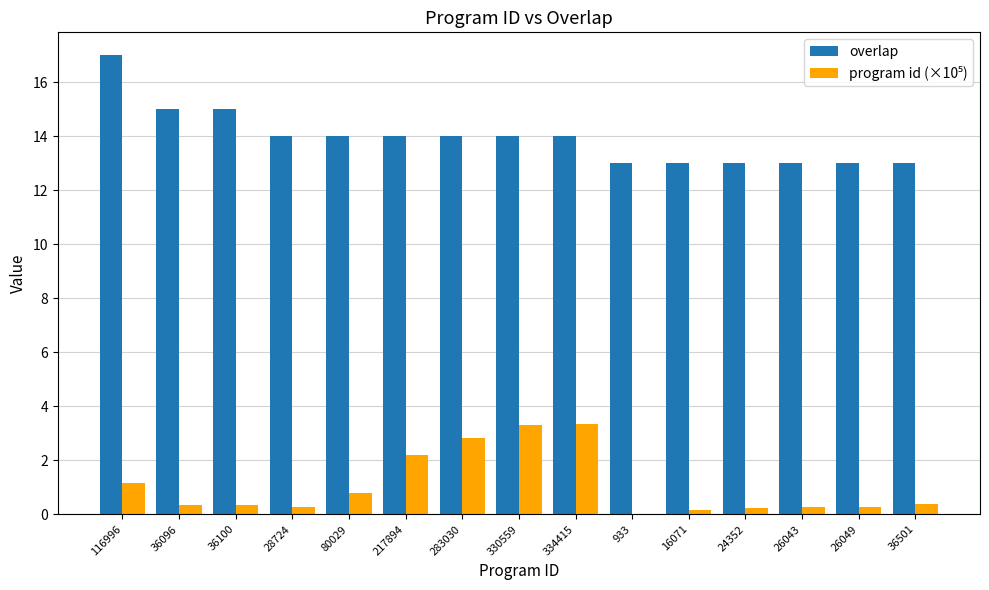

What is the total value across all series at 36100?

15.4